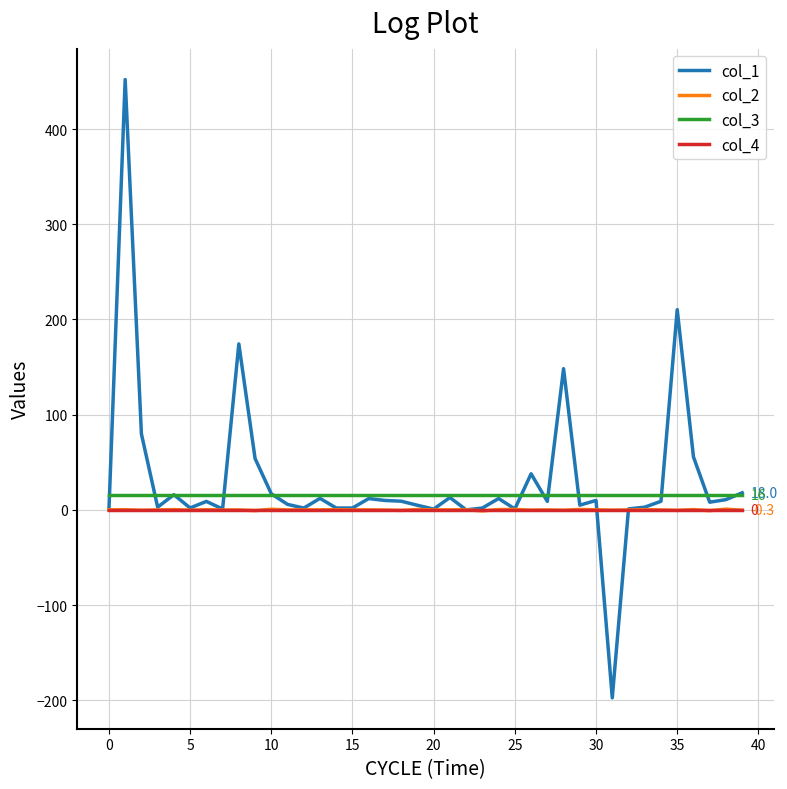

What is the lowest value of the col_3 series?

16.0